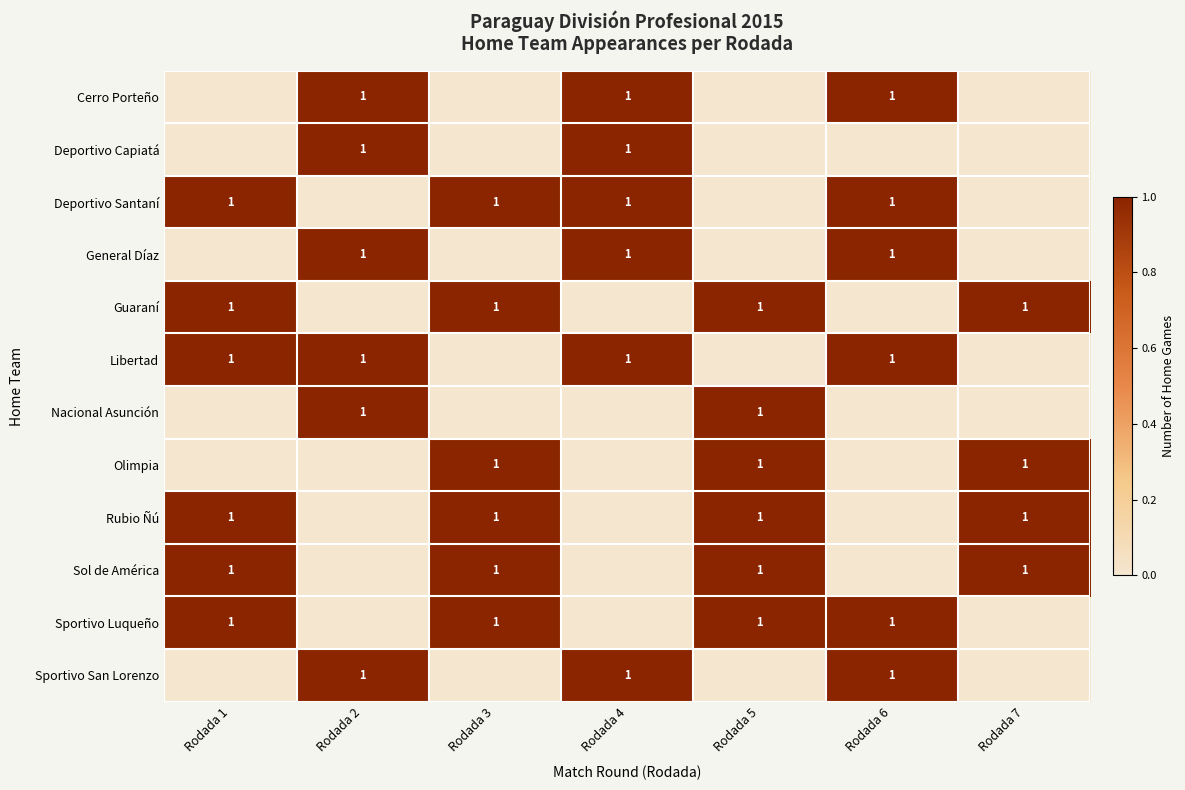

What is the total value across all series at Rodada 5?

6